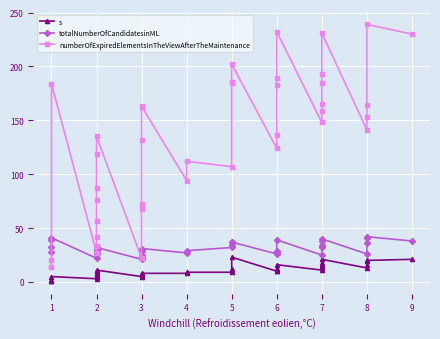

True or false: totalNumberOfCandidatesinML and s intersect in this chart.

False